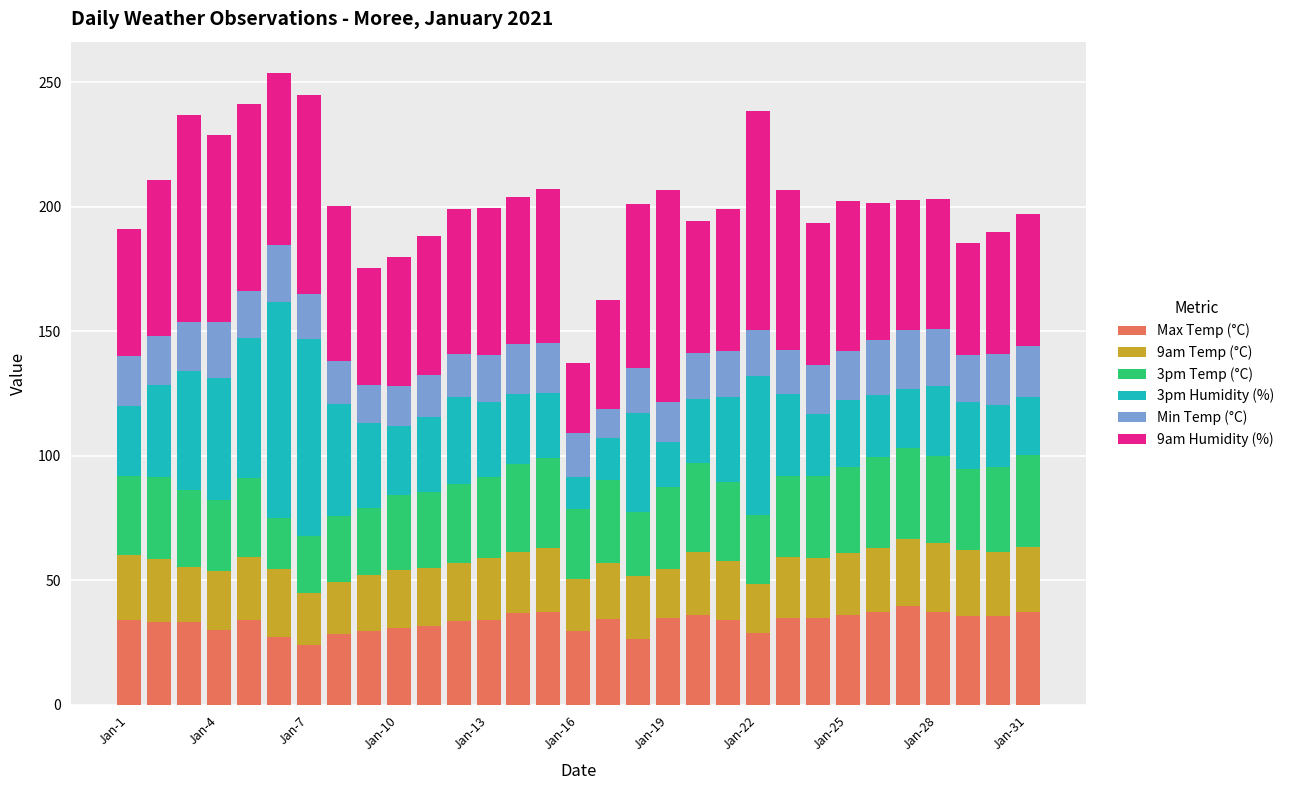

What is the maximum value for Max Temp (°C)?

39.6